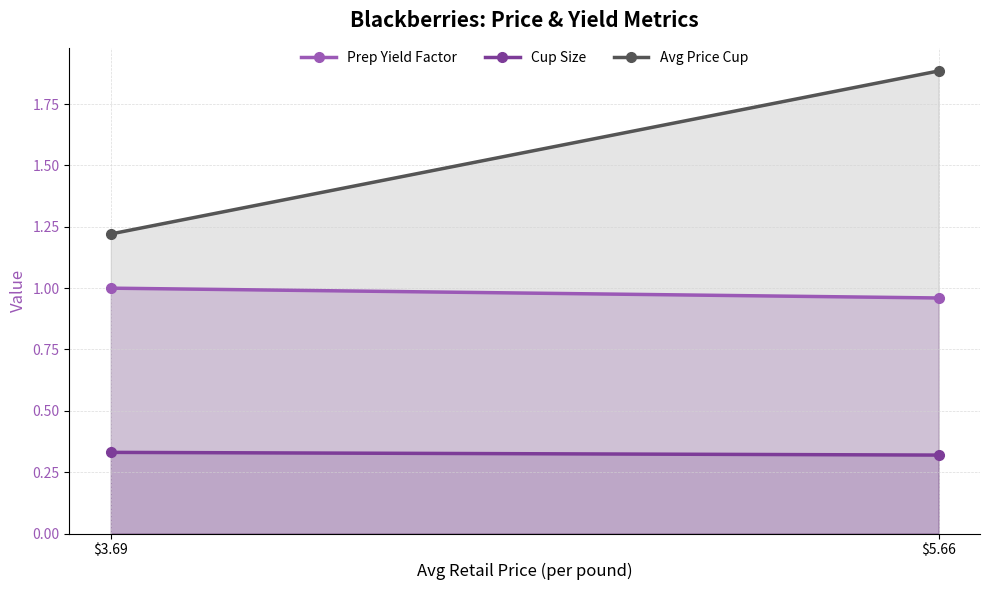

What is the approximate value of Cup Size at $5.66?

0.3